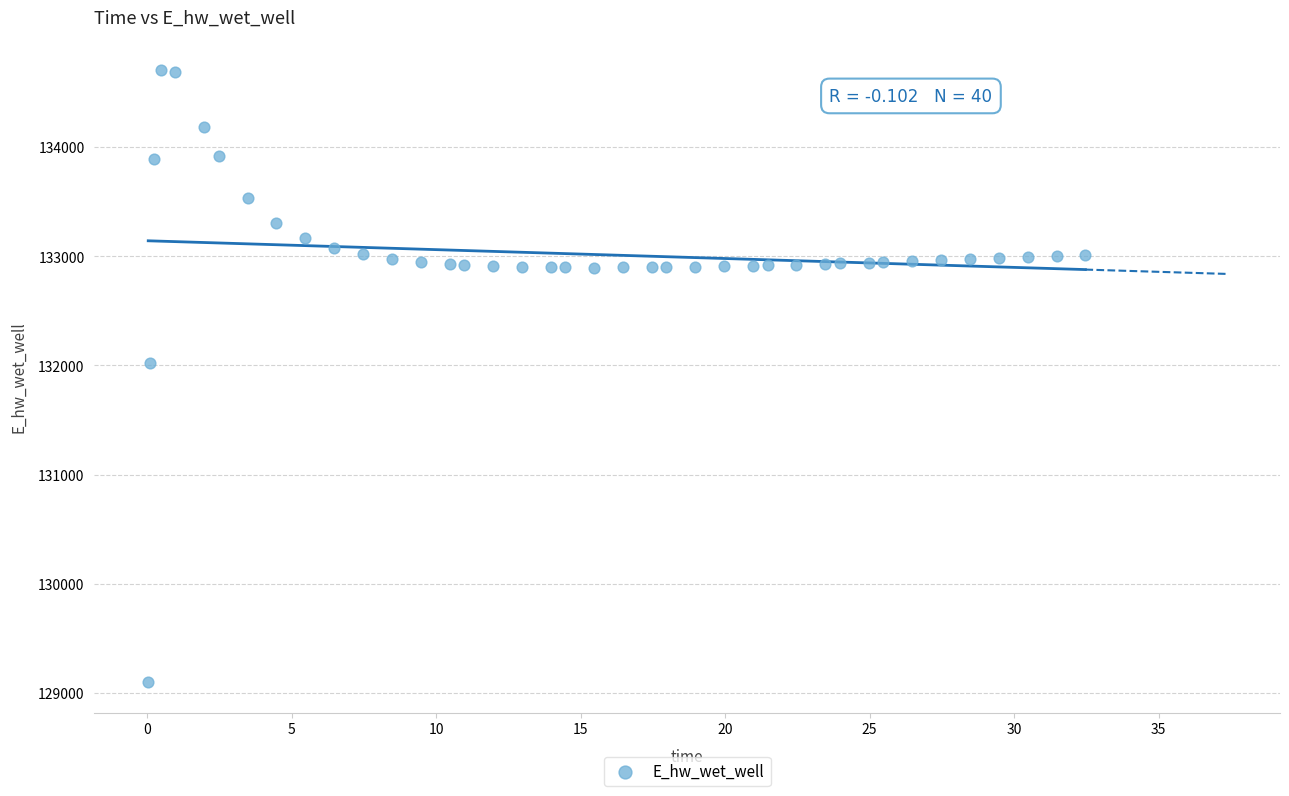

What Y value in the scatter plot is closest to 131900?

132022.3